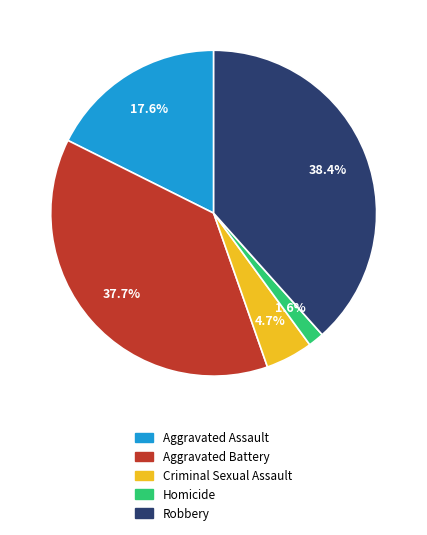

Which has a higher value, Criminal Sexual Assault or Homicide?

Criminal Sexual Assault